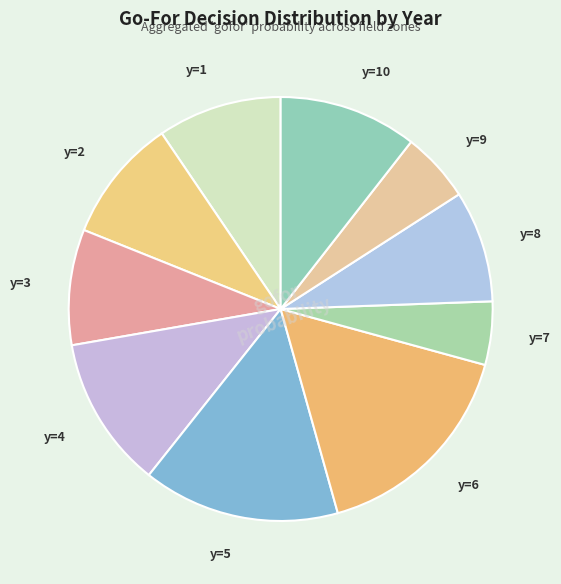

Is the sum of y=4 and y=2 greater than half?

No